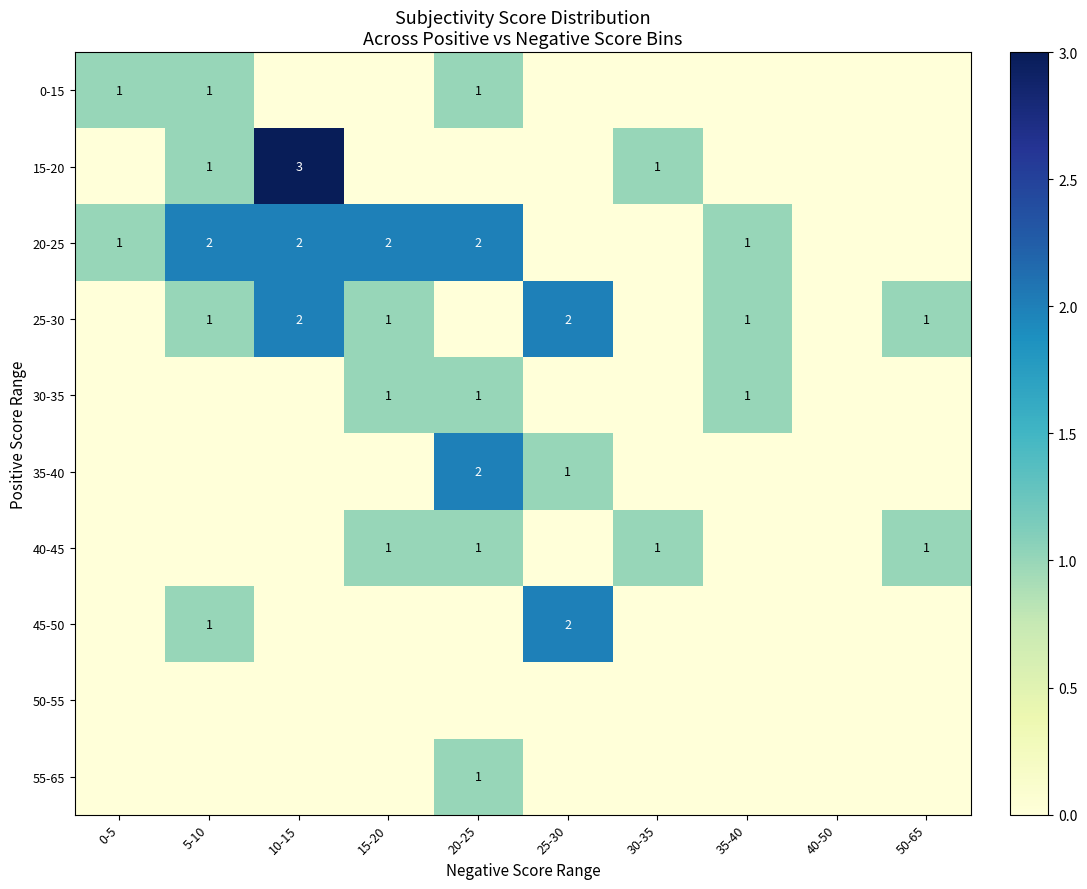

The 15-20 series shows 3 at 10-15. True or false?

True